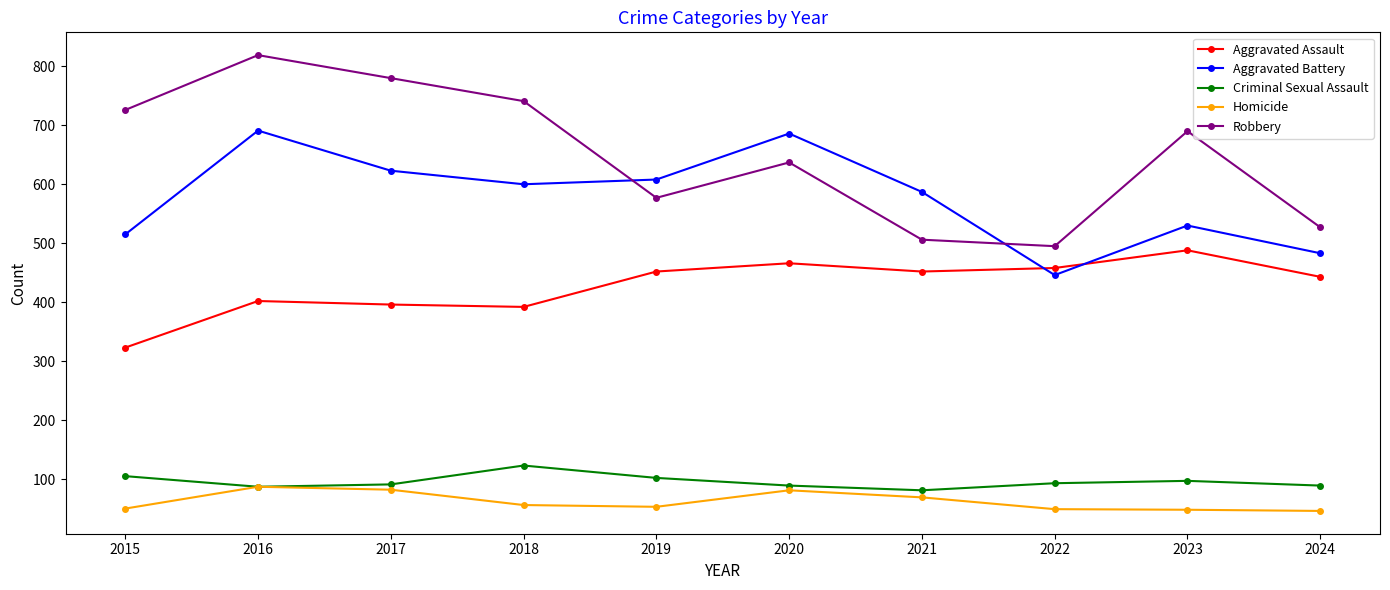

At how many categories does at least one series exceed 654?

6